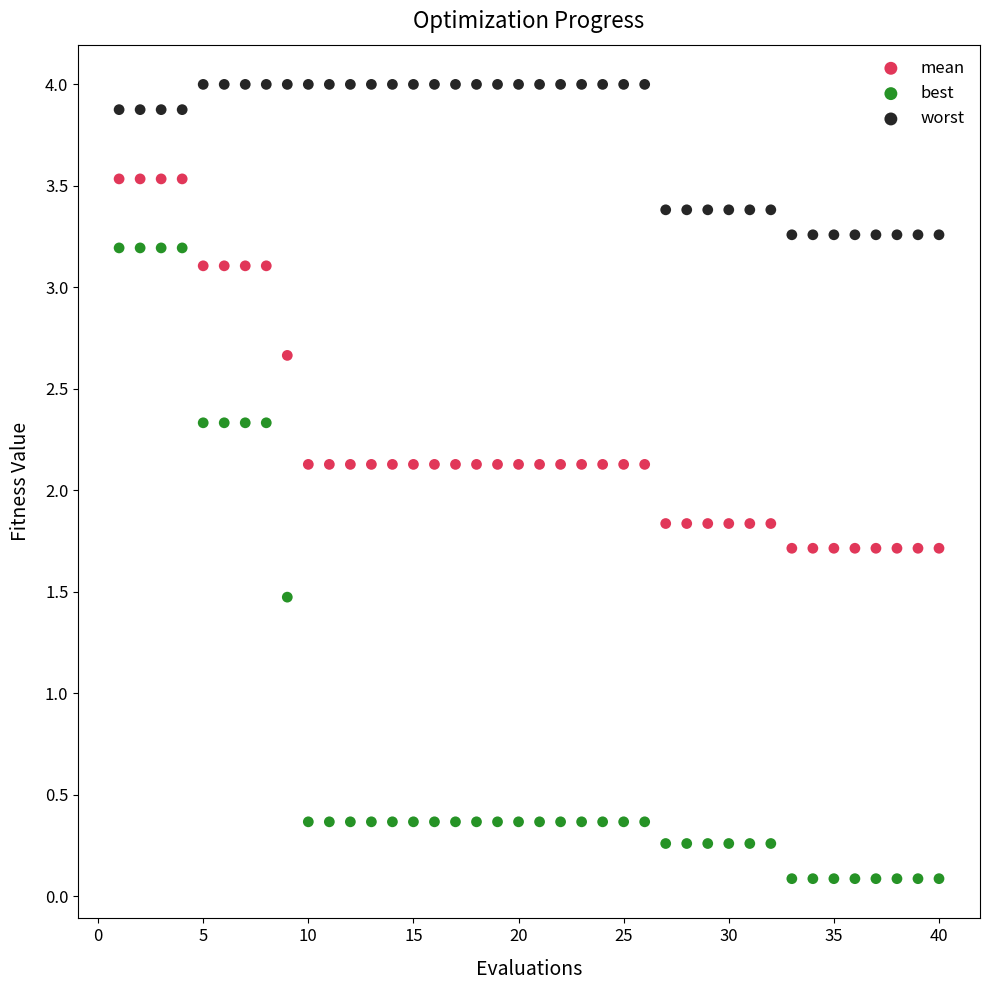

Across all data points, what is the range of X values (max minus min)?

39.0